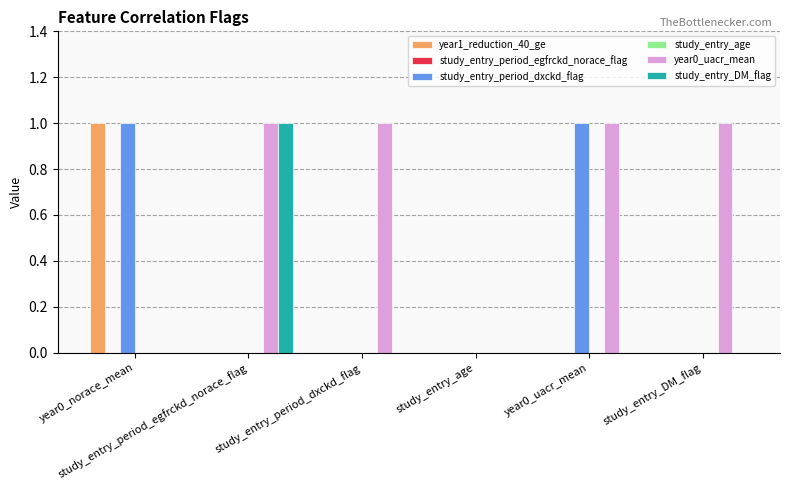

At which label does study_entry_period_dxckd_flag reach its minimum?

study_entry_period_egfrckd_norace_flag